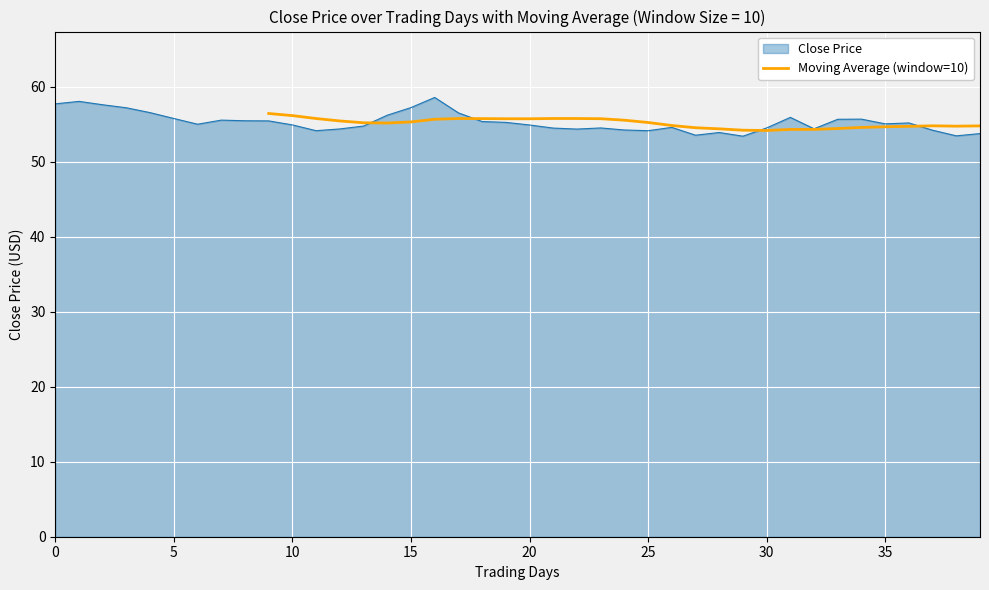

What is the maximum value for Moving Average (window=10)?

56.4